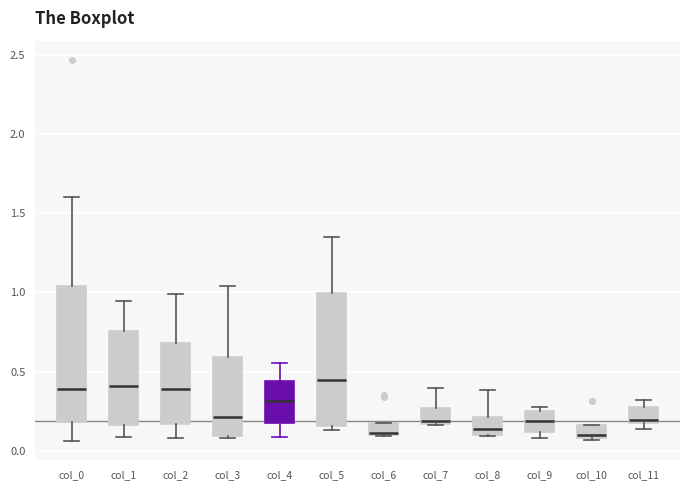

Where is the upper edge of the box for col_9 on the y-axis? The values are not printed on the chart, so give them approximately, as read against the axis.

0.25